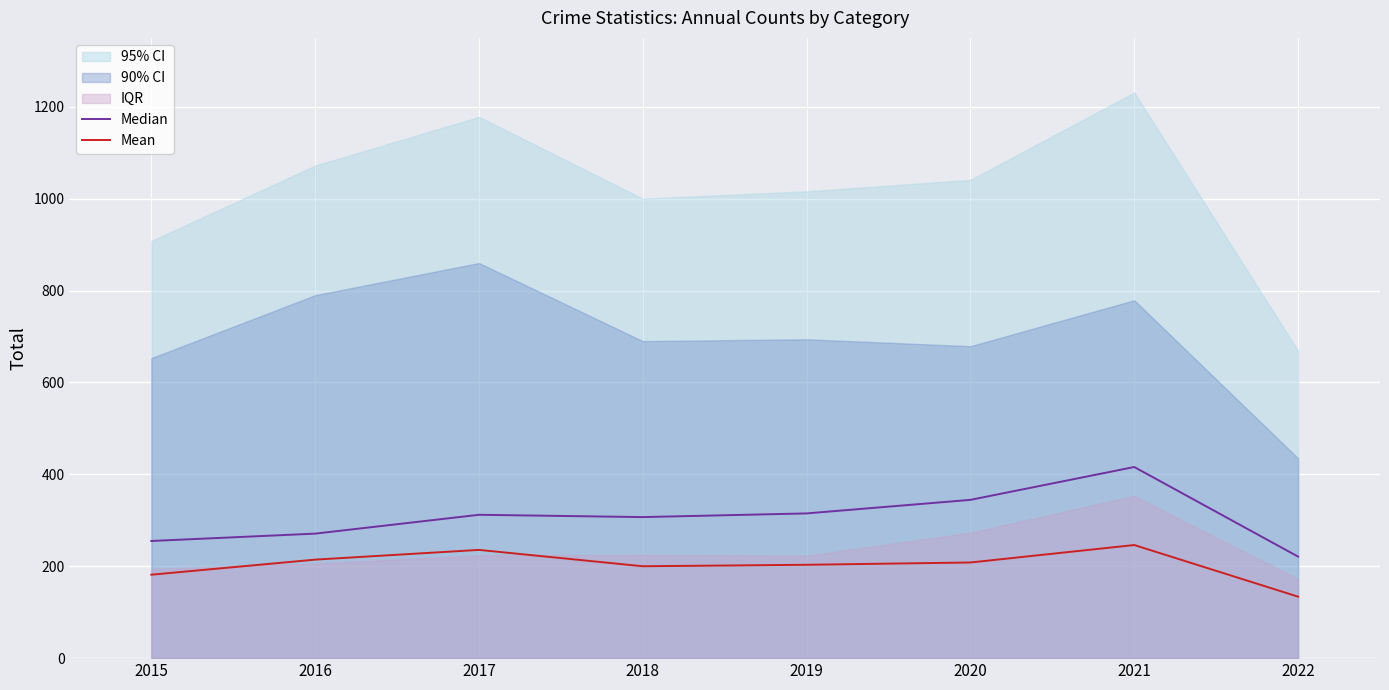

True or false: Median and Mean intersect in this chart.

False